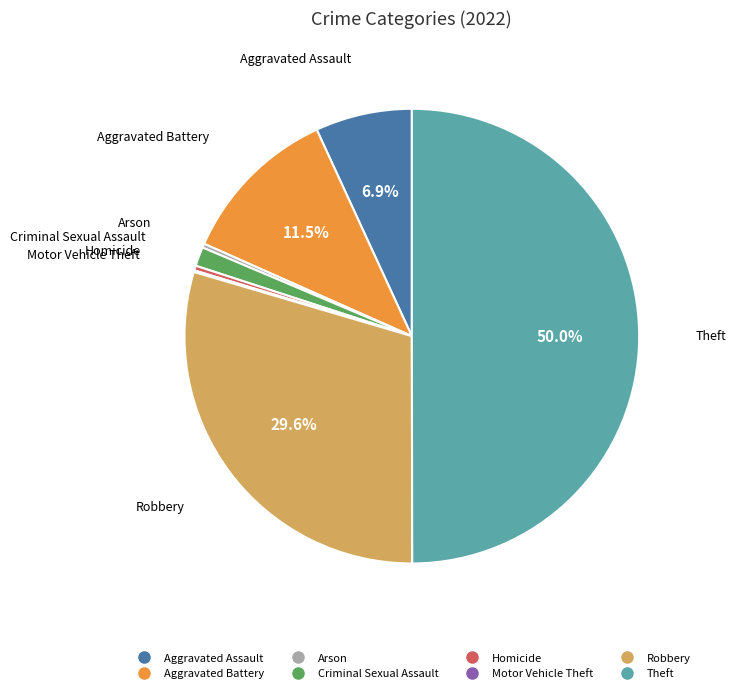

What is the largest slice in the pie chart?

Theft